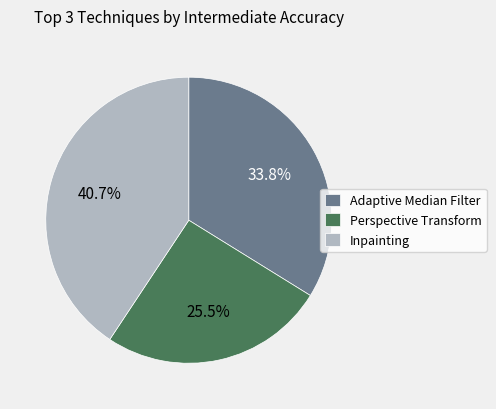

Between Perspective Transform and Inpainting, which is larger?

Inpainting